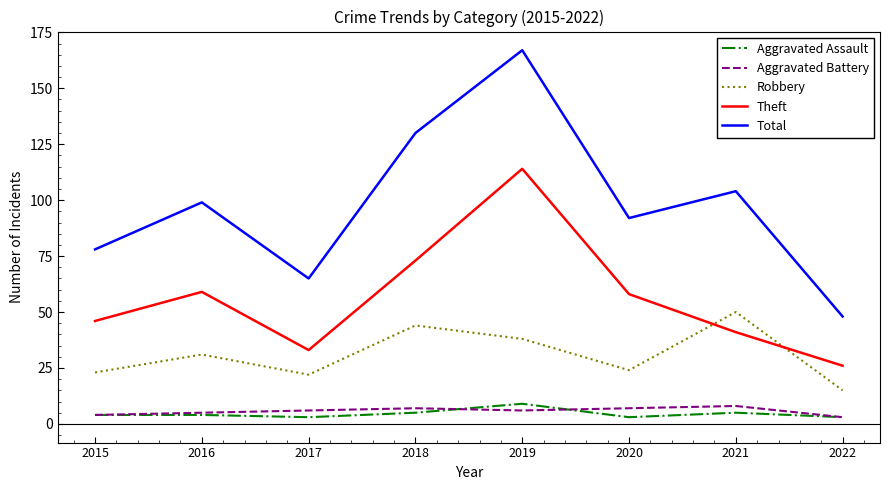

At how many categories does at least one series exceed 13?

8